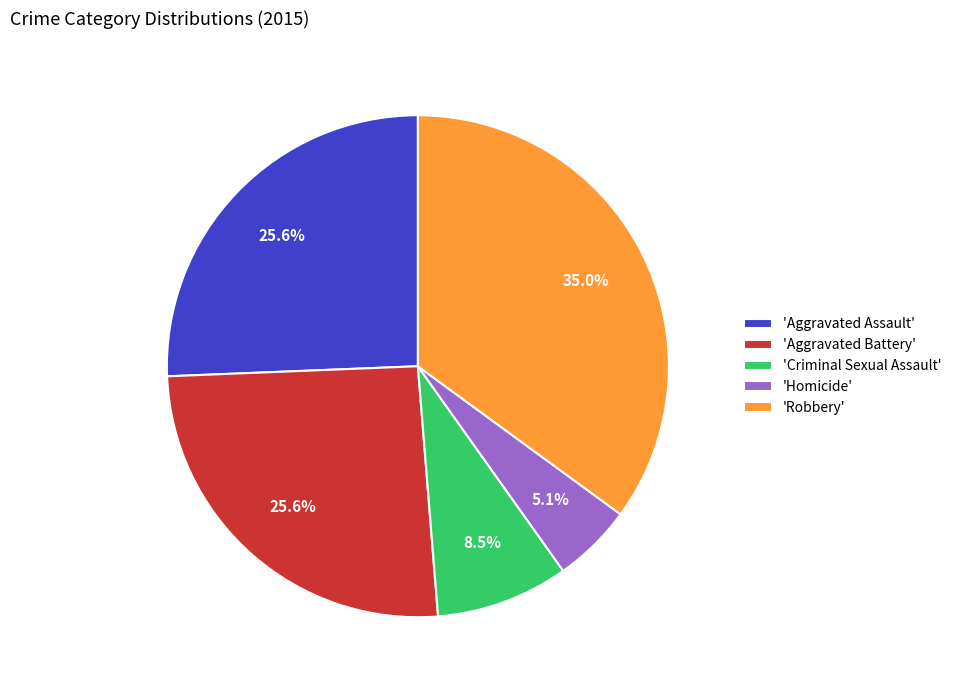

Combined, what portion of the pie is 'Aggravated Assault' and 'Robbery'?

60.7%